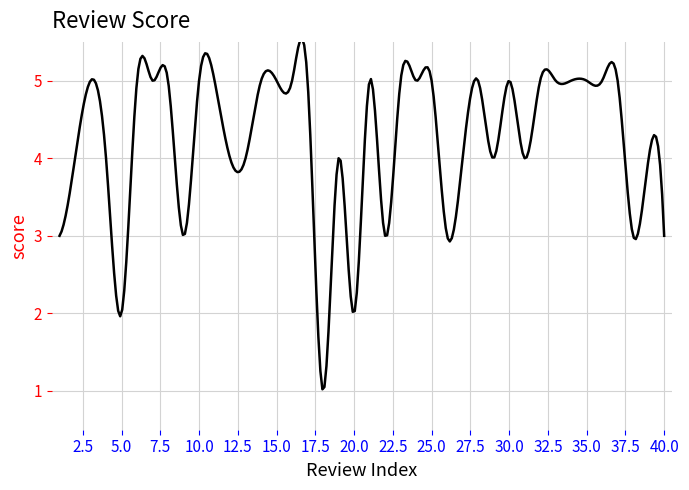

Does the chart display data point markers on the line(s)?

No